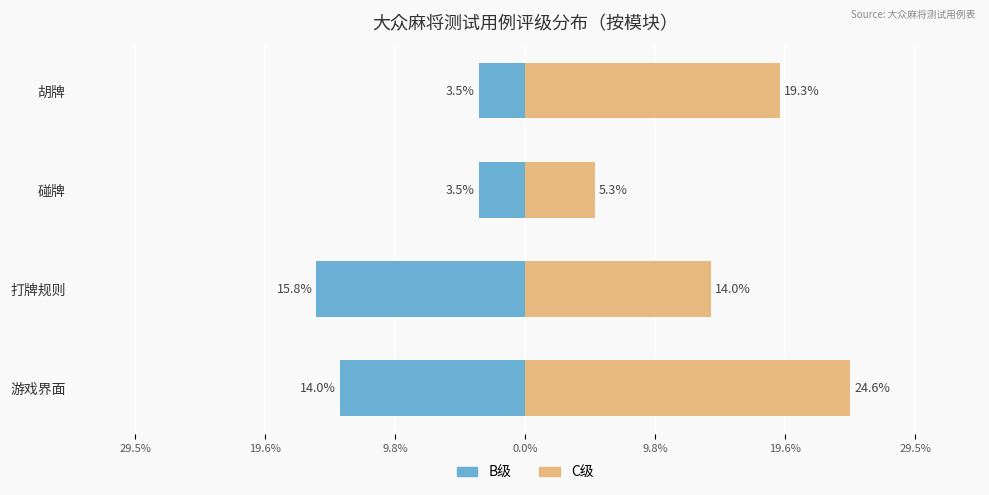

What is the average value of the C级 series?

15.8